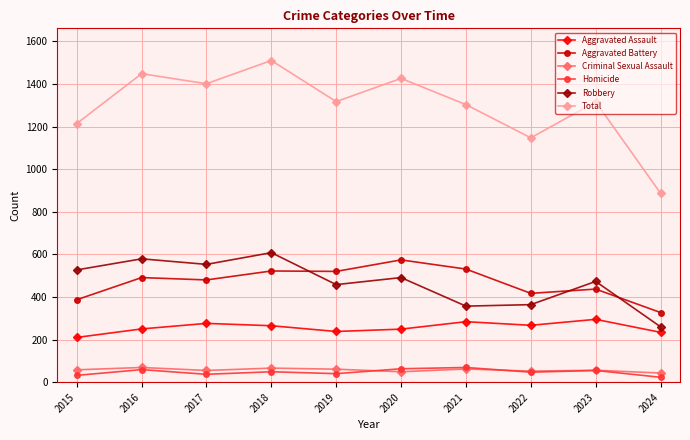

How many lines are shown in the chart?

6